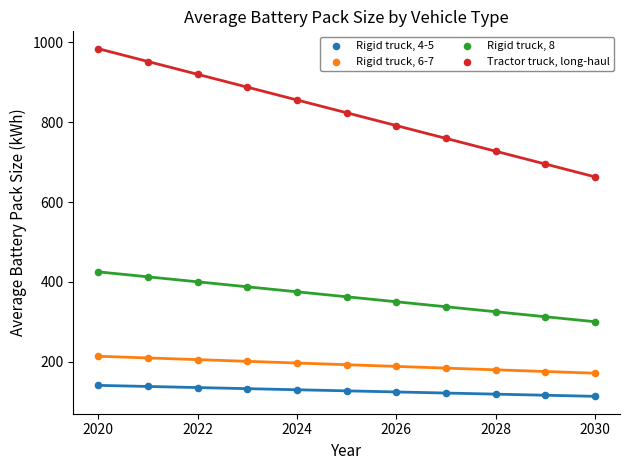

Which series has the widest spread of Y values?

Tractor truck, long-haul